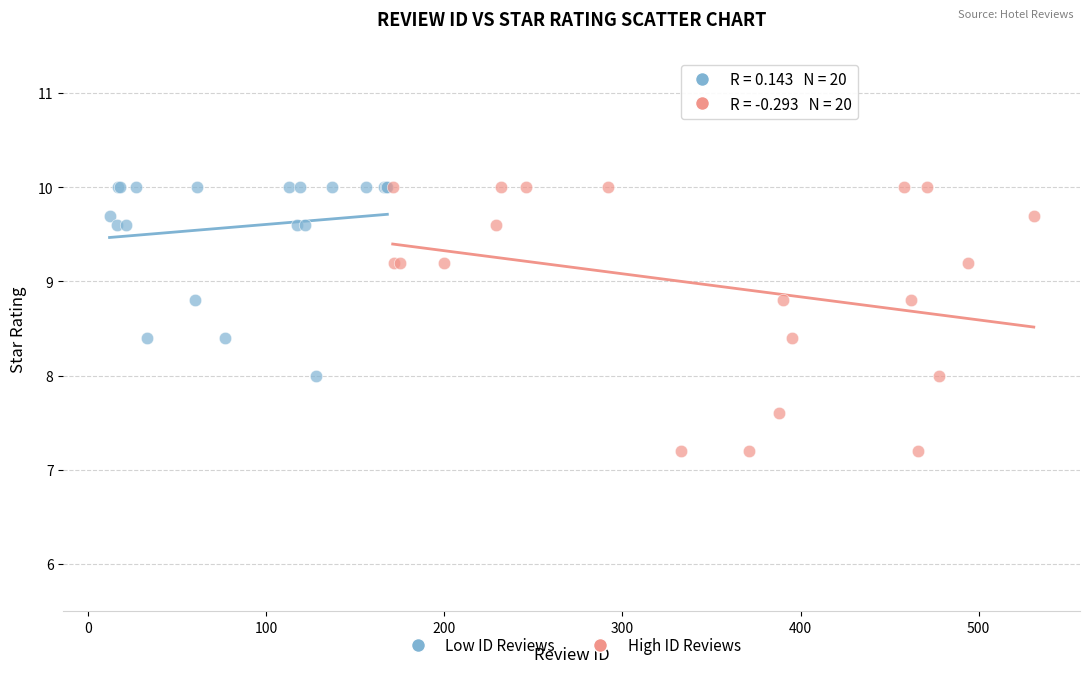

Which series has the widest spread of Y values?

High ID Reviews